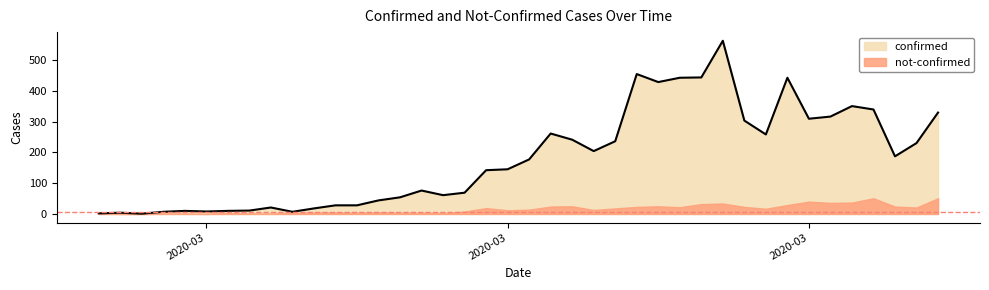

Between 2020-04-02 and 2020-03-17, which is larger?

2020-04-02